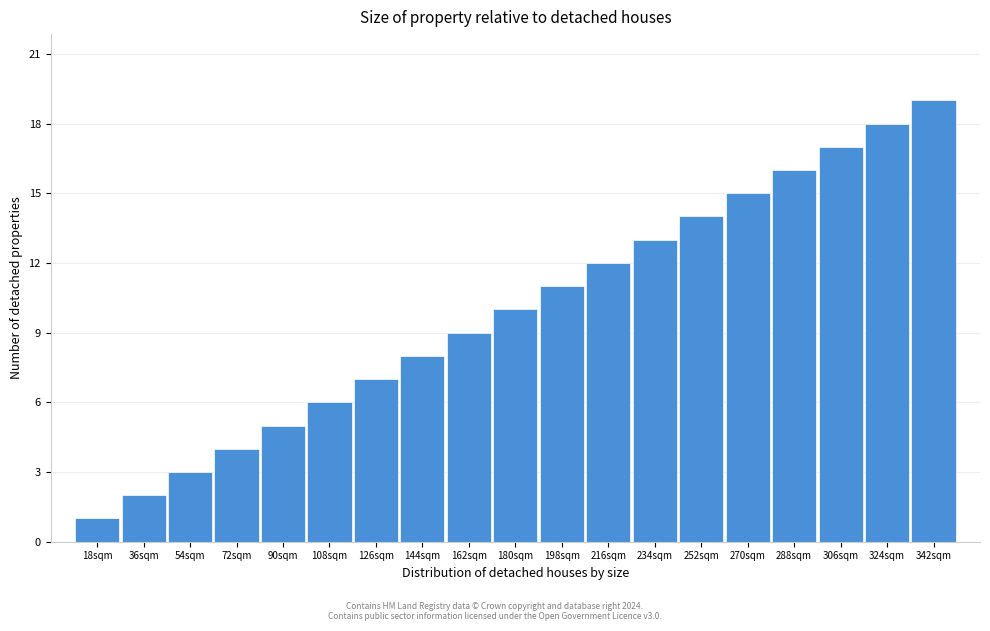

What is the ratio of the value at 54sqm to the value at 198sqm?

0.3